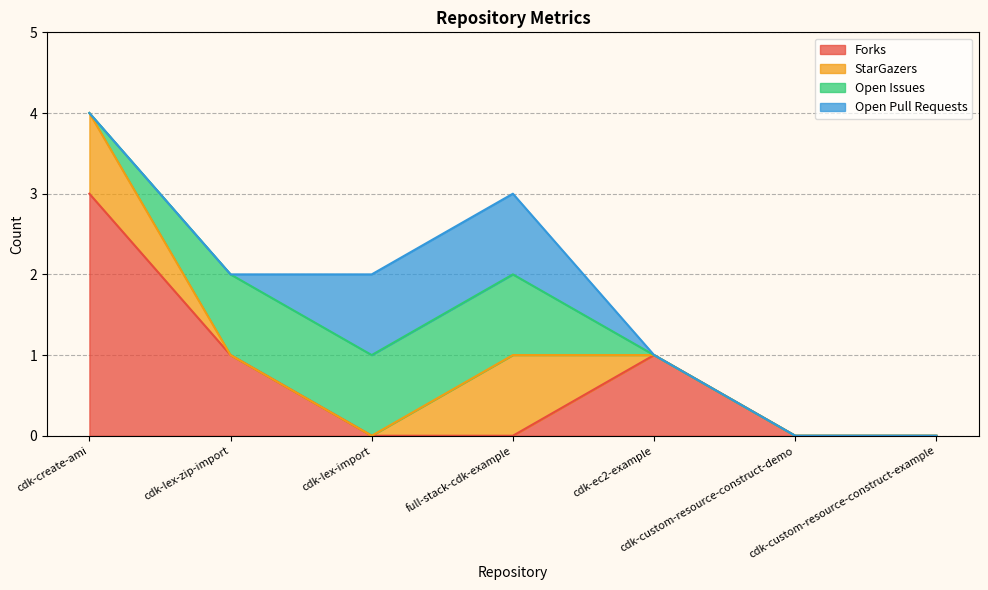

Which series has the widest spread of values?

Forks